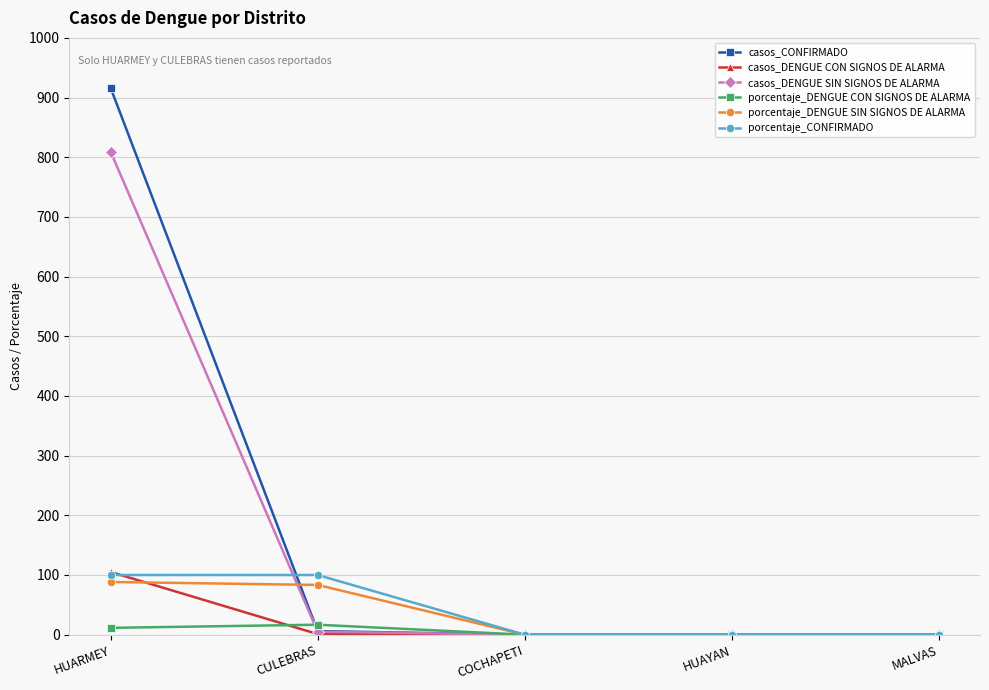

True or false: porcentaje_CONFIRMADO has a value of 0.0 at MALVAS.

True